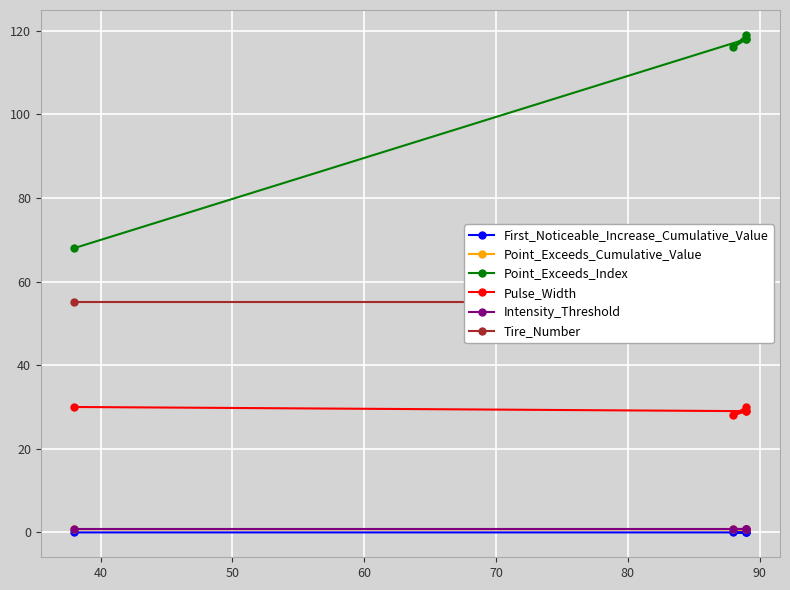

True or false: Tire_Number has a value of 55.0 at 50.

True